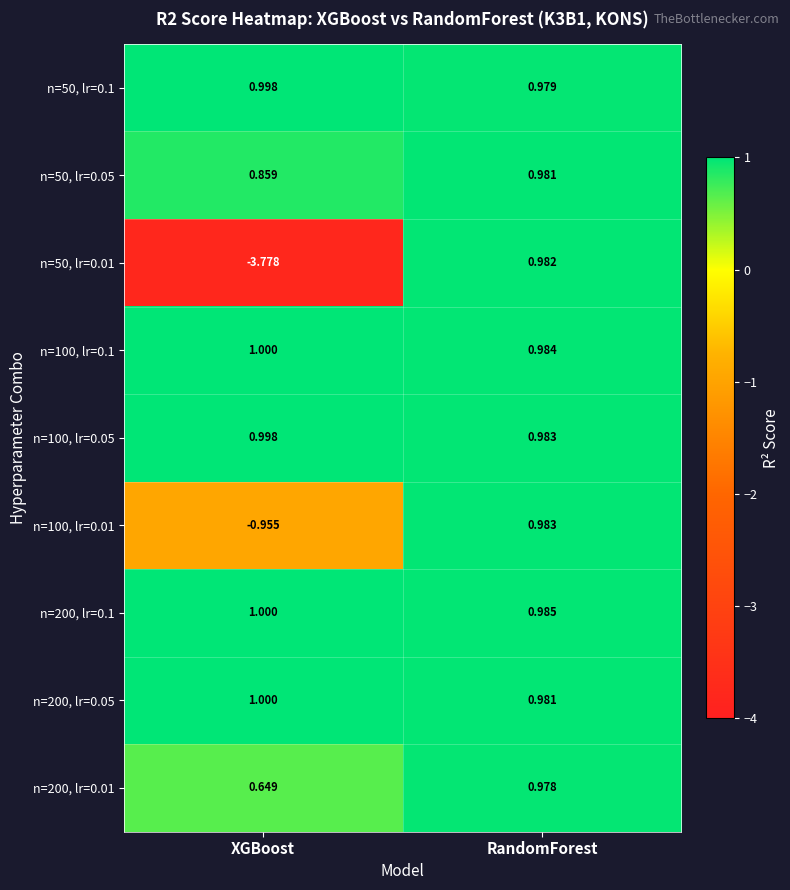

Which category has the lowest value across all series?

XGBoost